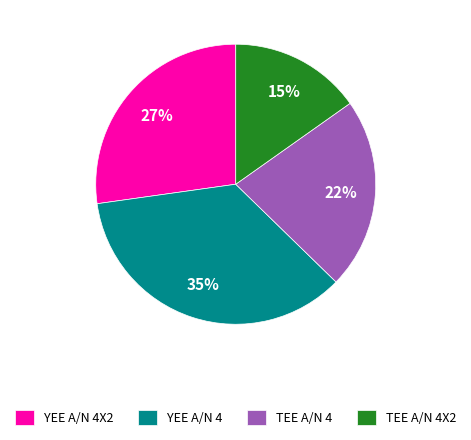

How many segments does this pie chart have?

4